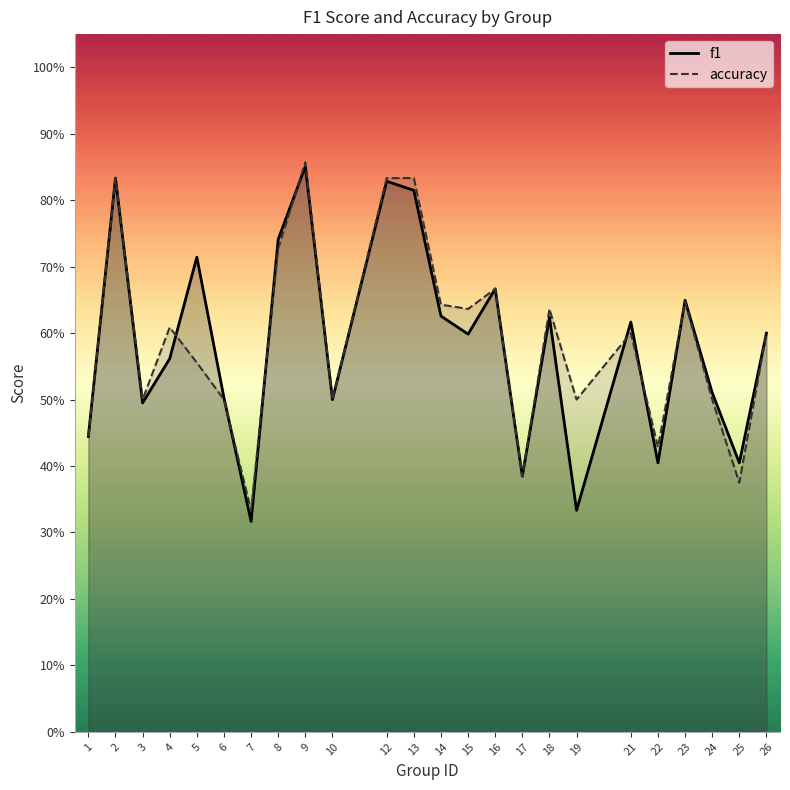

Reading left to right, list all the values displayed in this chart.

f1: 1=0.4	2=0.8	3=0.5	4=0.6	5=0.7	6=0.5	7=0.3	8=0.7	9=0.9	10=0.5	12=0.8	13=0.8	14=0.6	15=0.6	16=0.7	17=0.4	18=0.6	19=0.3	21=0.6	22=0.4	23=0.6	24=0.5	25=0.4	26=0.6
accuracy: 1=0.4	2=0.8	3=0.5	4=0.6	5=0.6	6=0.5	7=0.3	8=0.7	9=0.9	10=0.5	12=0.8	13=0.8	14=0.6	15=0.6	16=0.7	17=0.4	18=0.6	19=0.5	21=0.6	22=0.4	23=0.6	24=0.5	25=0.4	26=0.6